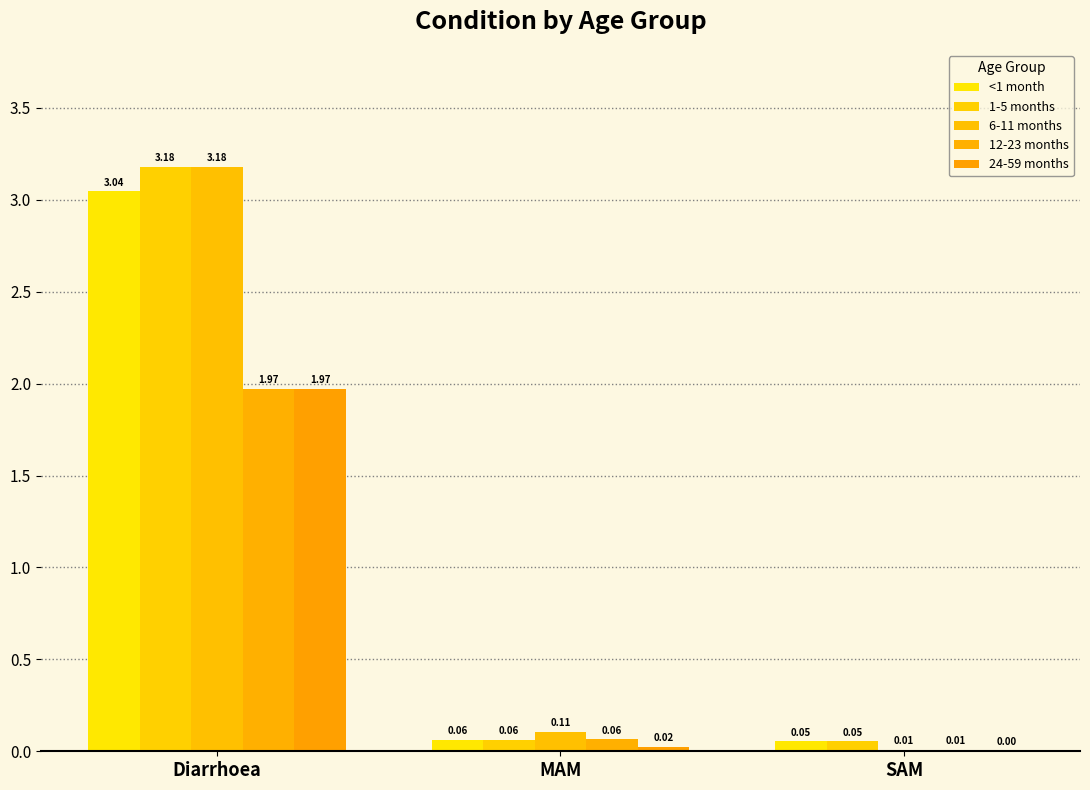

What is the average value of the 24-59 months series?

0.7